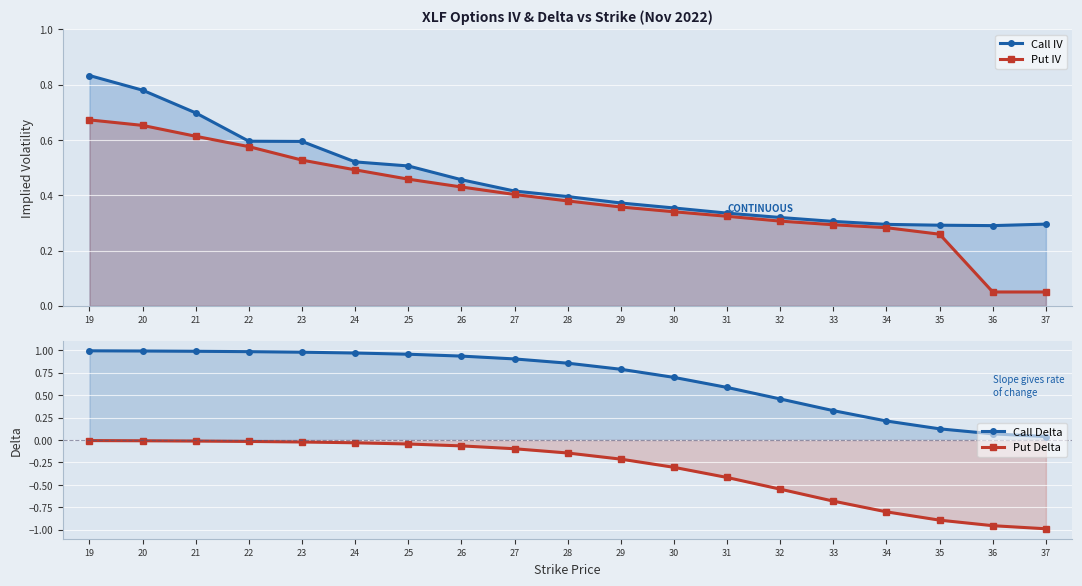

What is the sum of all Put IV values?

7.5